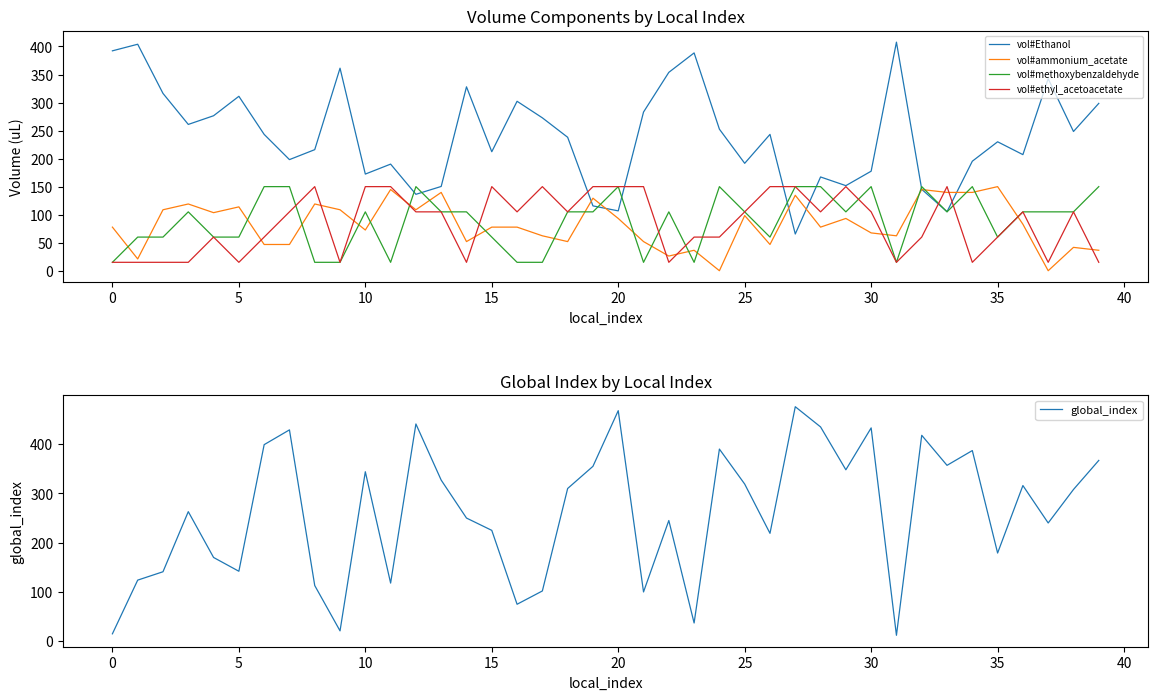

What is the approximate value of vol#Ethanol at 0?

392.2